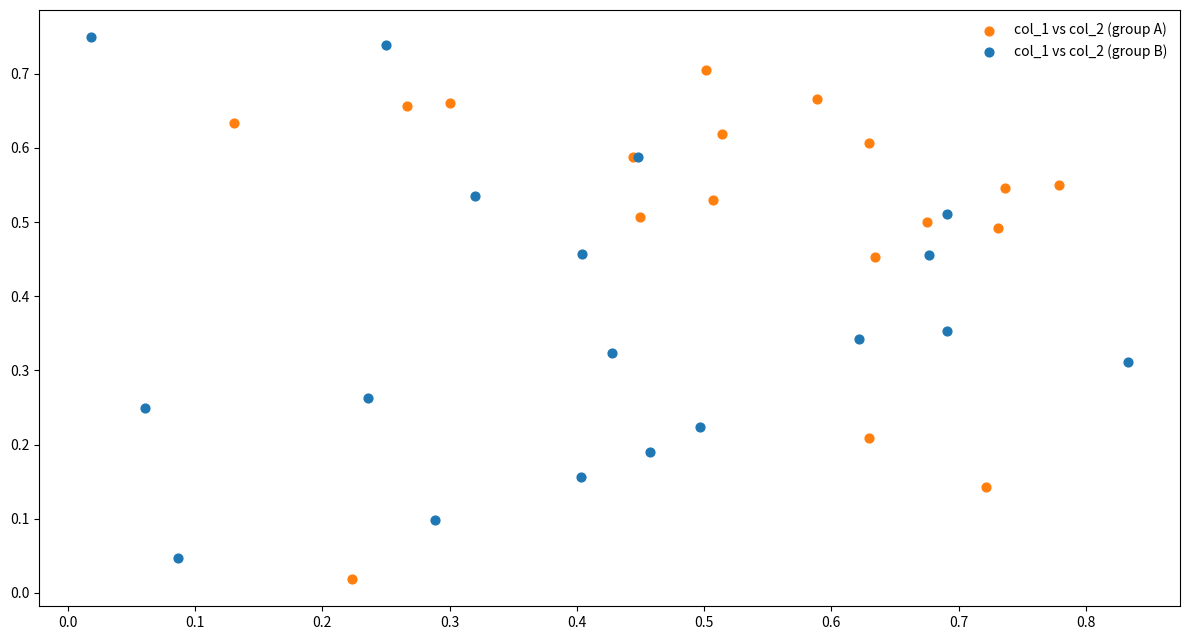

Which series reaches the maximum Y coordinate?

col_1 vs col_2 (group B)